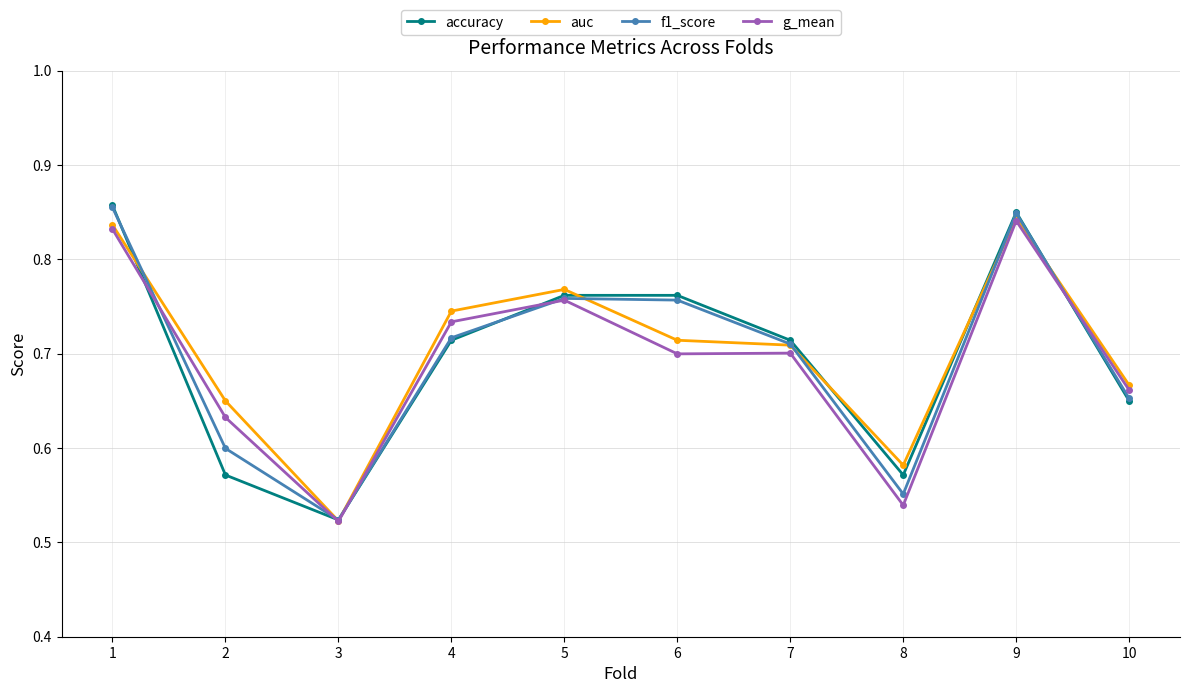

Where is the first local minimum for accuracy?

3